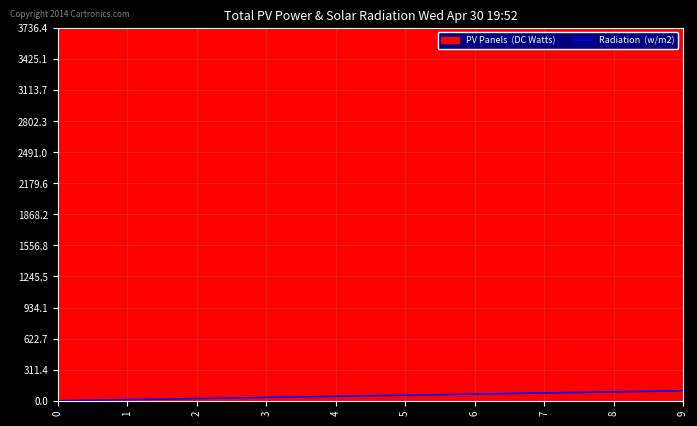

Where does the data first go above 55?

5